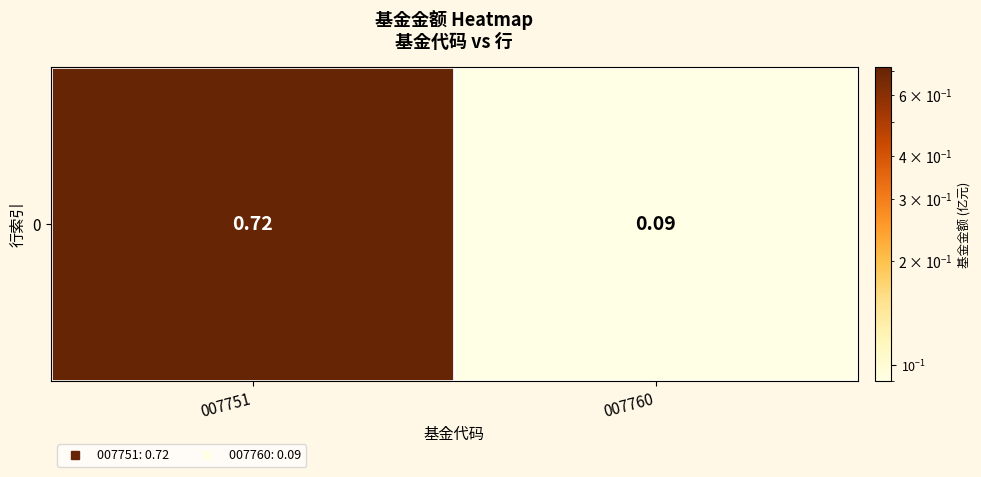

True or false: the data shows 0.7 at 007751.

True